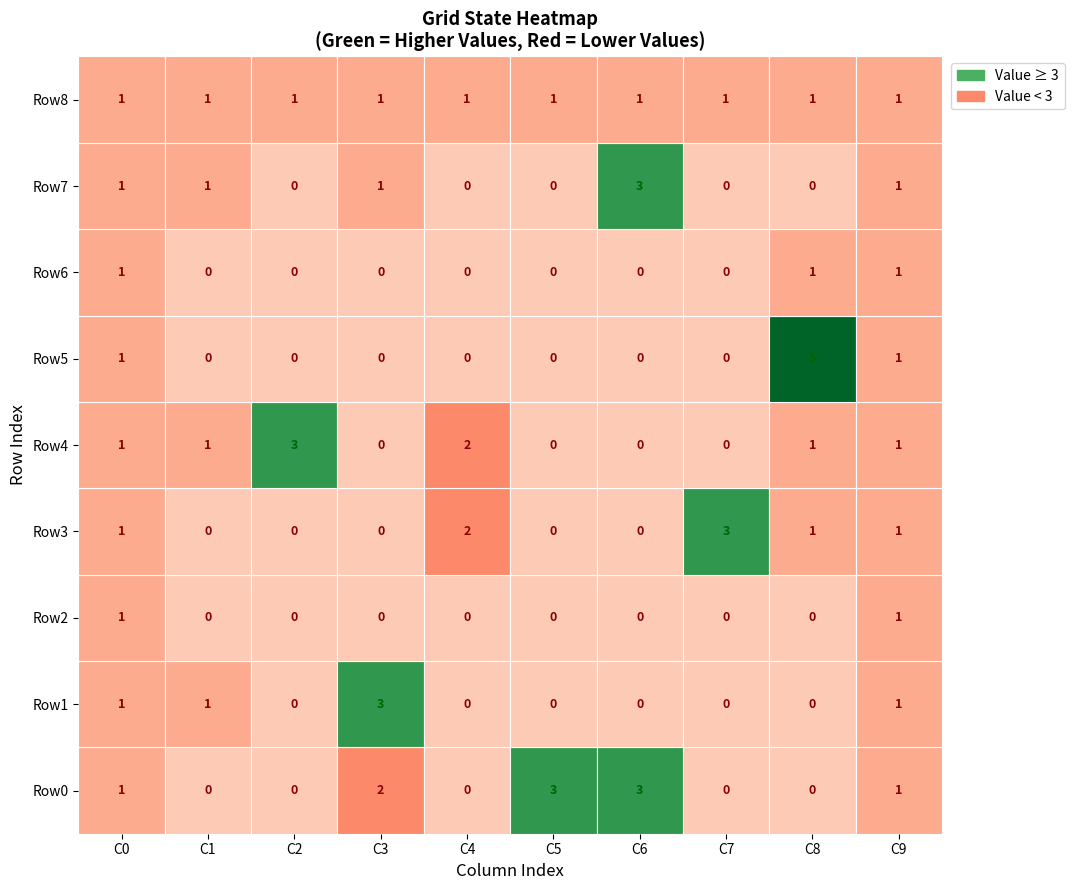

What is the total value across all series at 5?

4